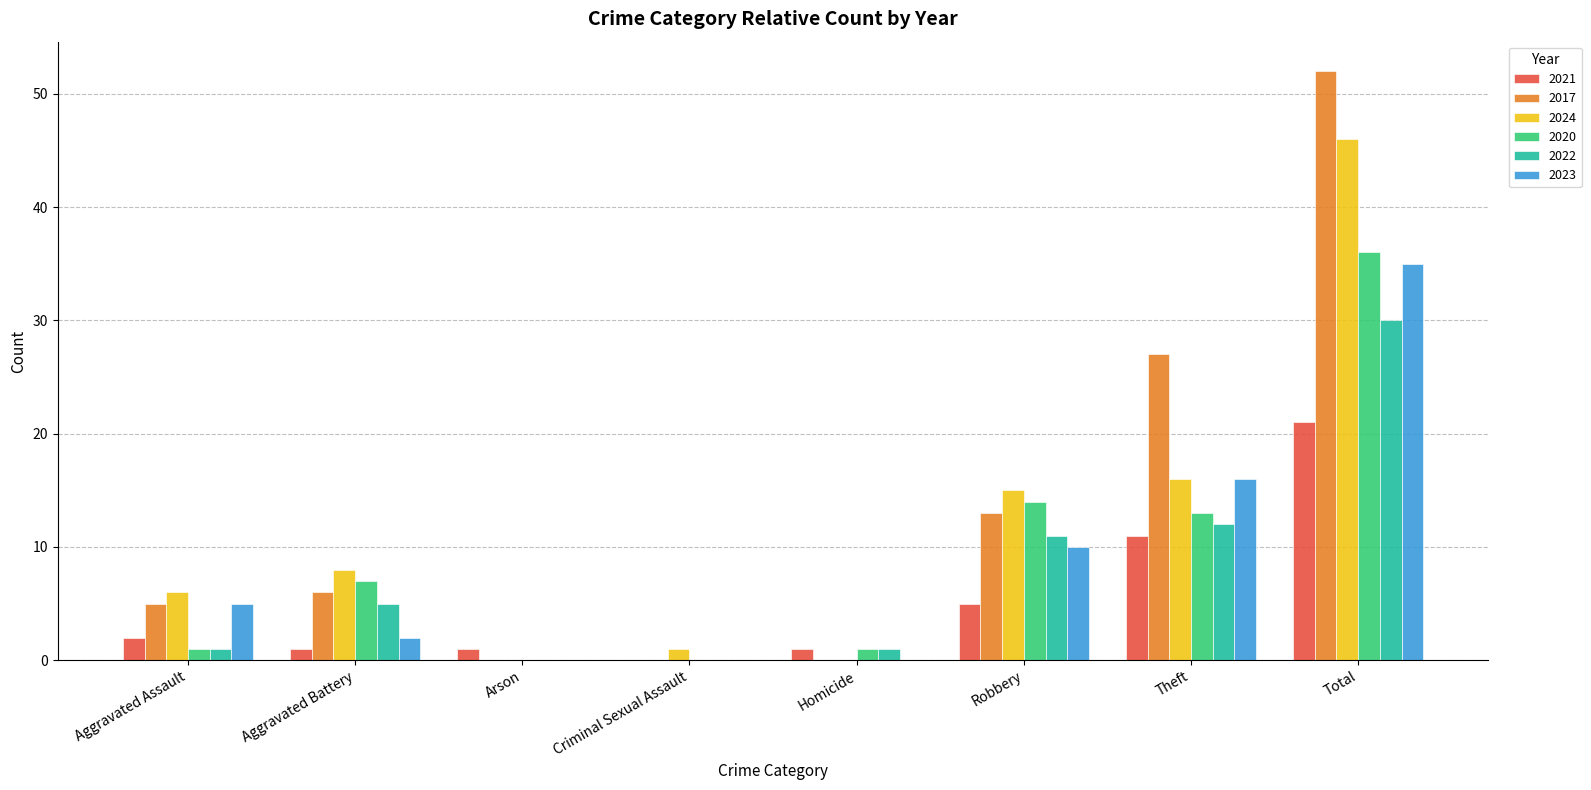

How many distinct data groups are displayed?

6